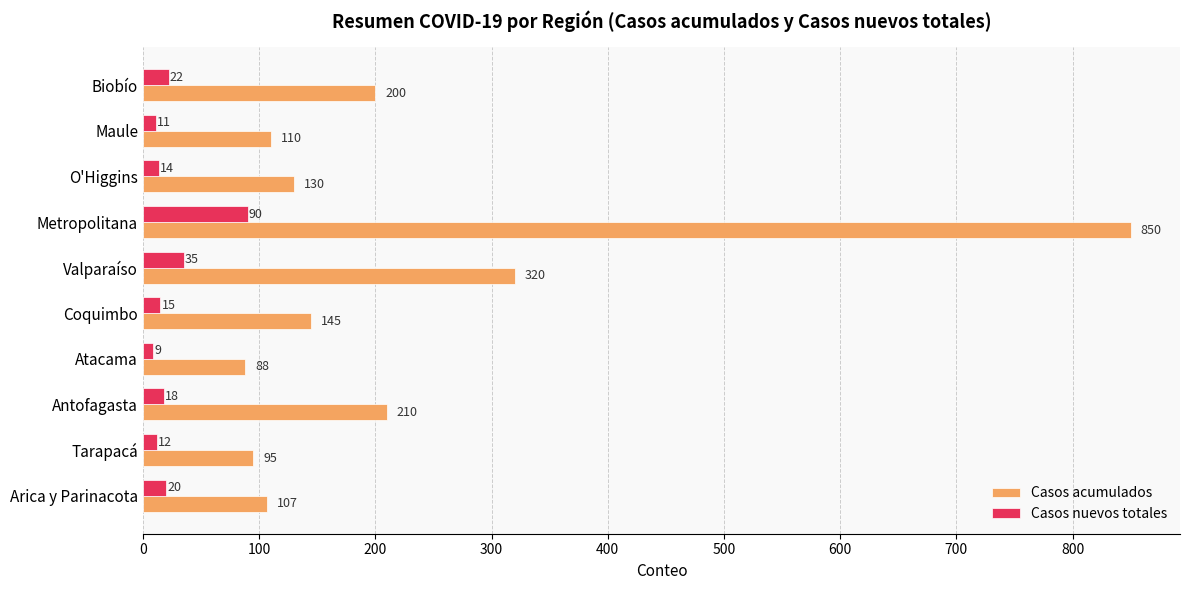

What is the average value of the Casos acumulados series?

226